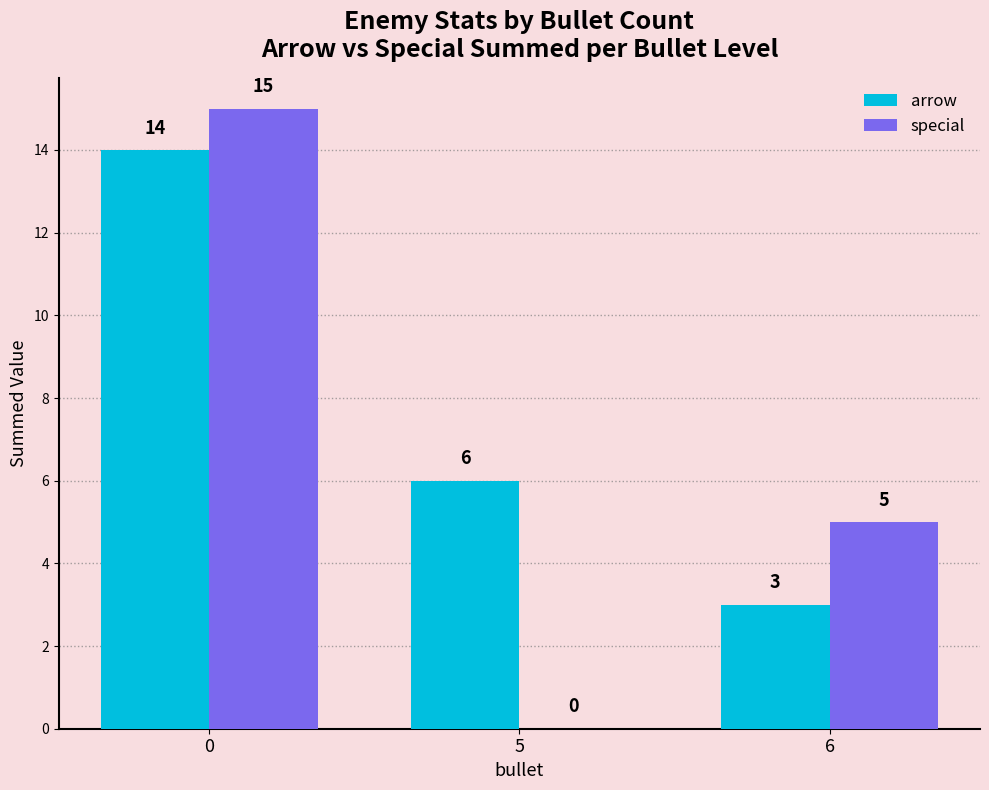

Count the number of data series in this chart.

2